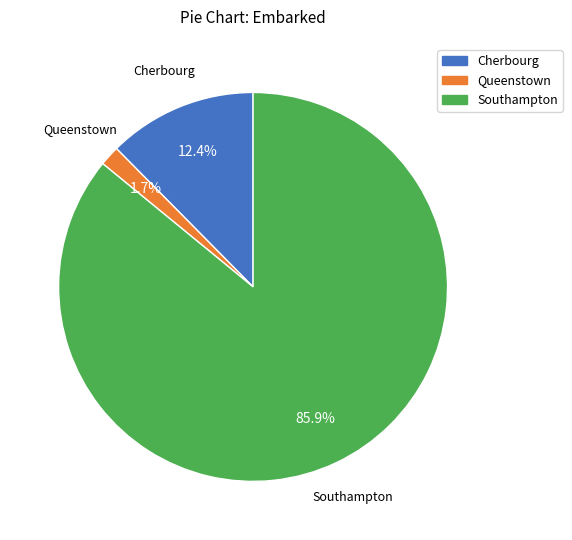

How many slices are in this pie chart?

3